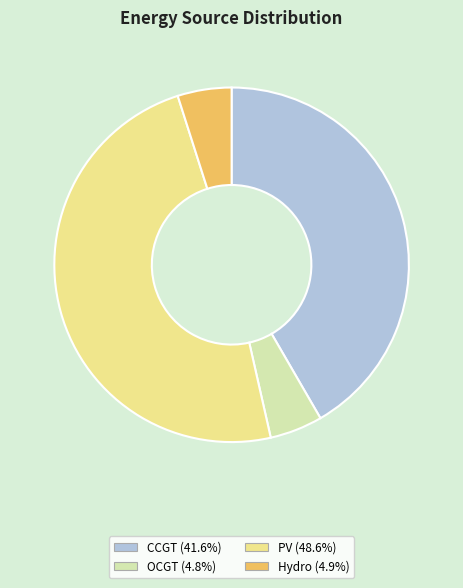

Does any single category account for the majority?

No